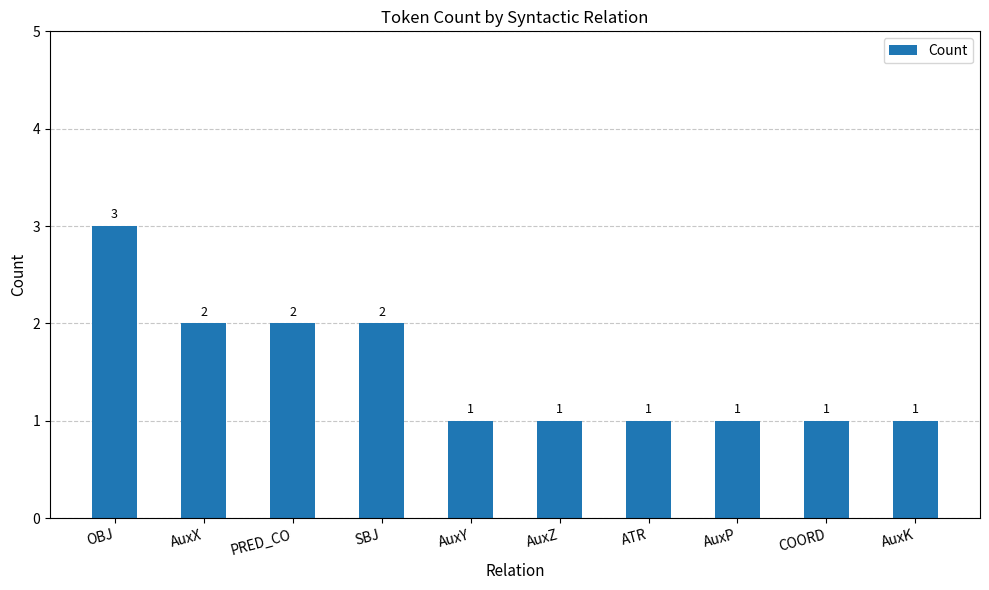

What is the value of the 5th bar from the left?

1